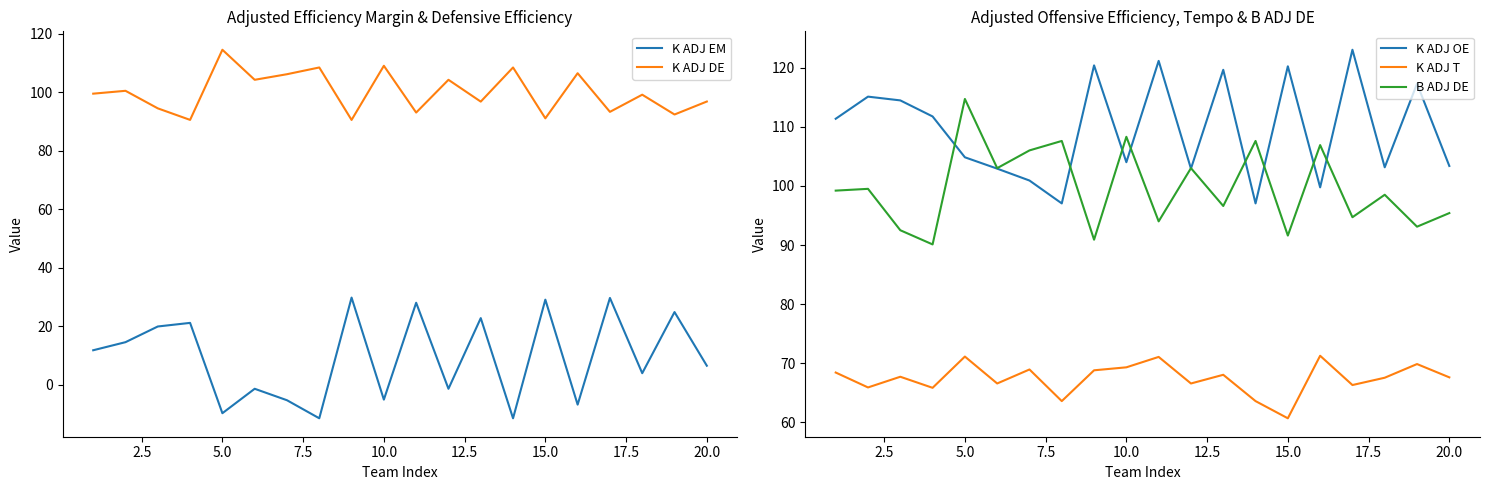

What is the sum of all K ADJ DE values?

2000.9